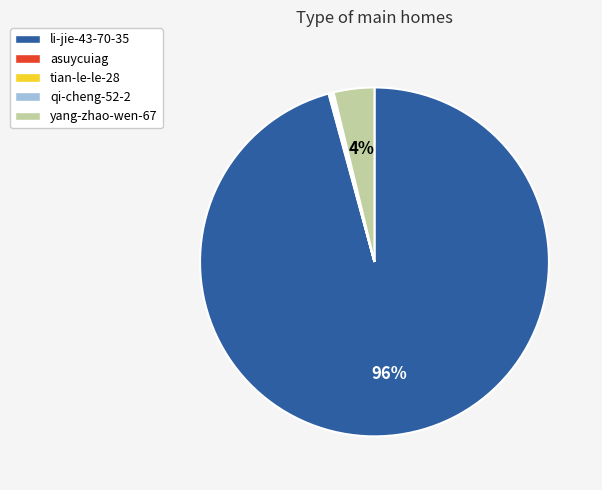

Which category accounts for the majority?

li-jie-43-70-35